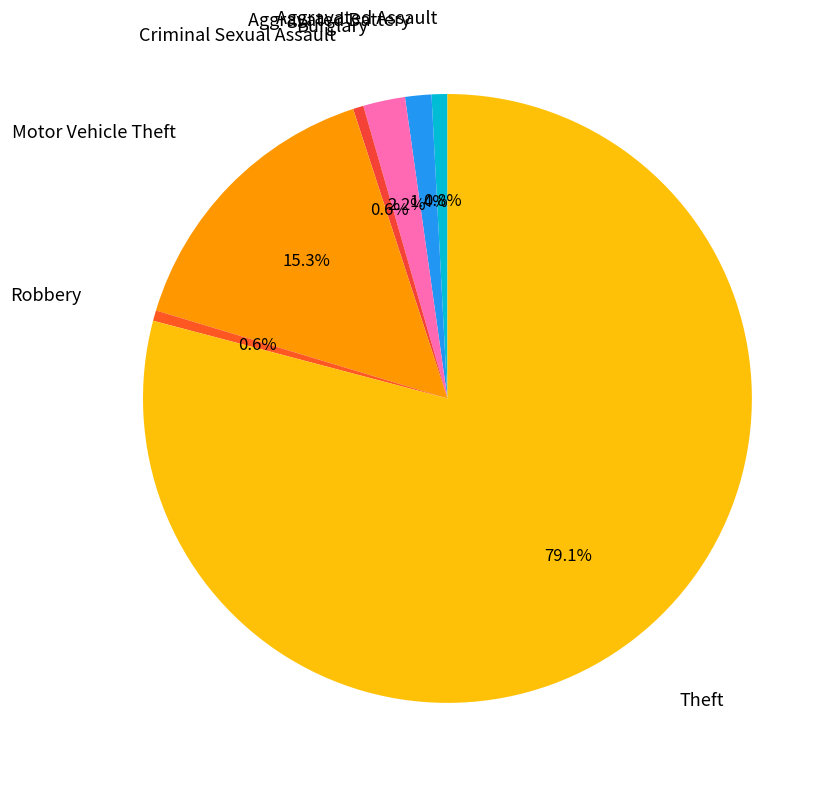

How many slices are in this pie chart?

7